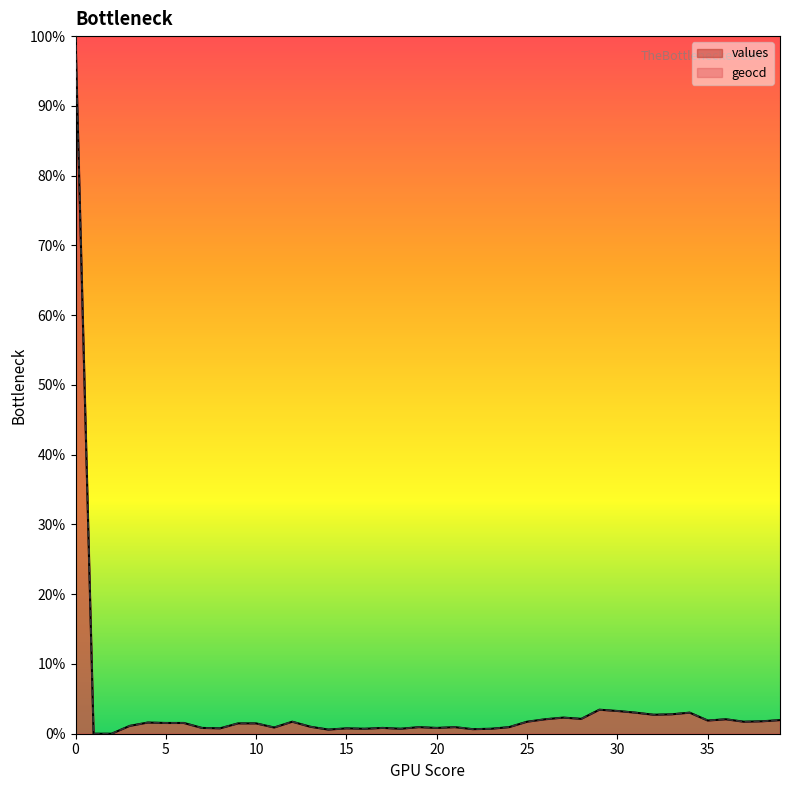

What is the average value of the values series?

4.0